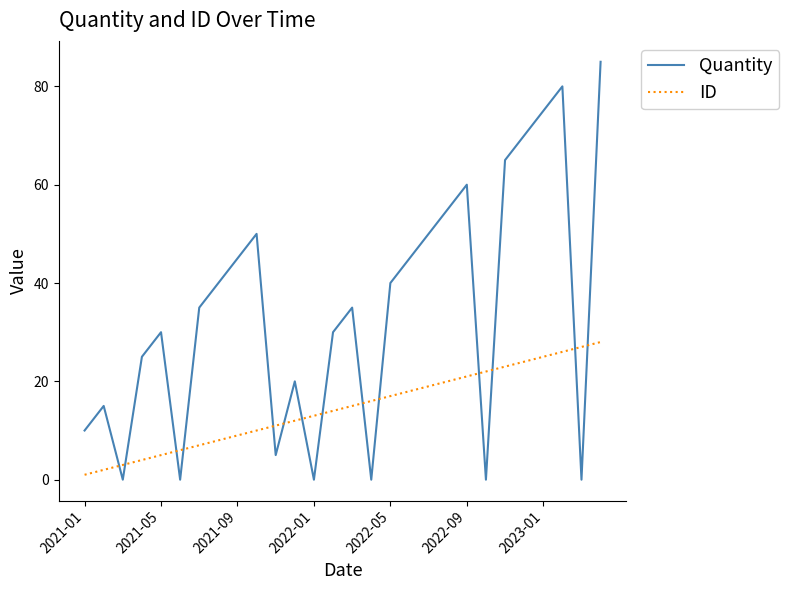

True or false: Quantity and ID cross at least once.

True